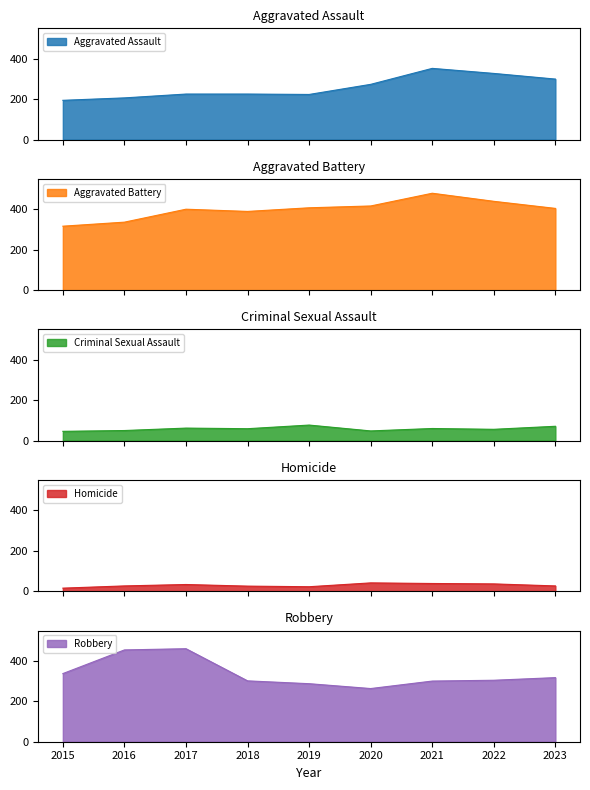

Which has a higher value, 2020 or 2015?

2020